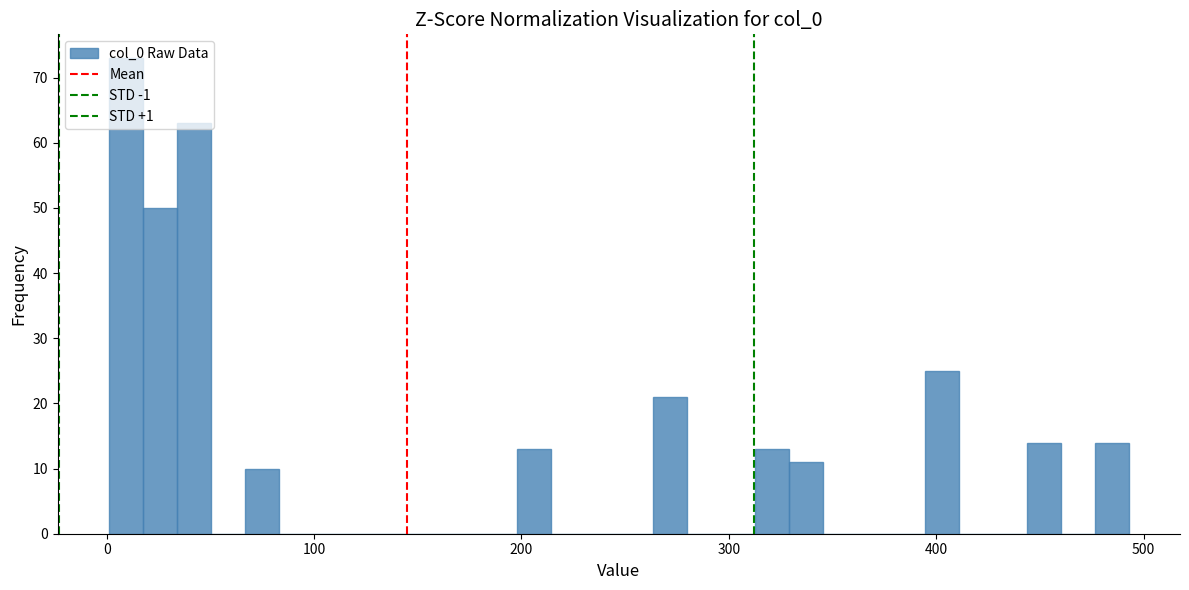

Around what value on the x-axis is the tallest bar? Give the approximate position of its centre, as read against the axis.

10